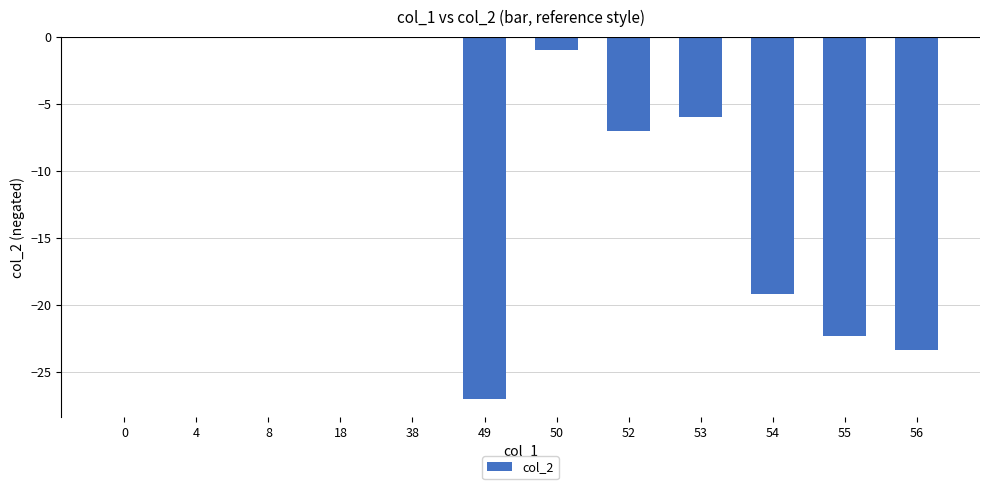

Are the bars grouped side by side (vs. stacked)?

No